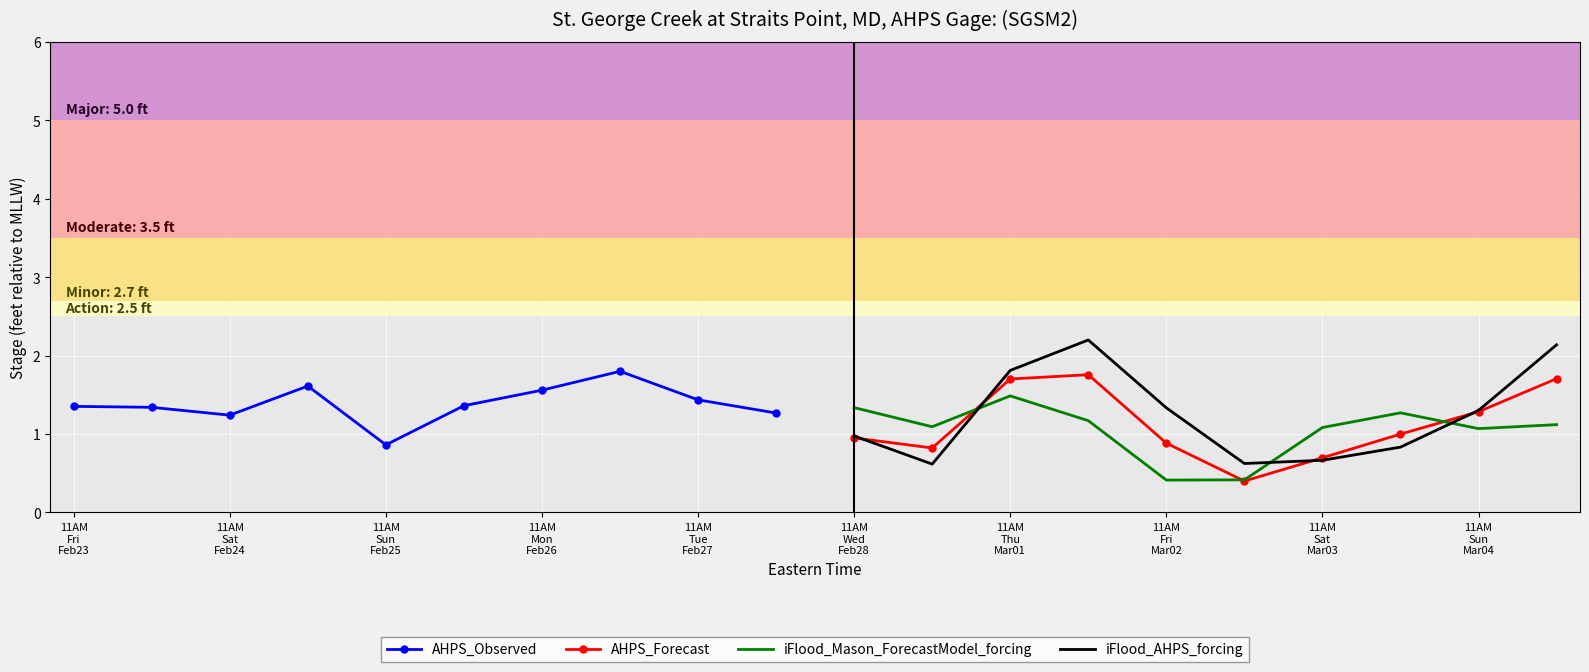

What is the average value of the AHPS_Observed series?

1.4